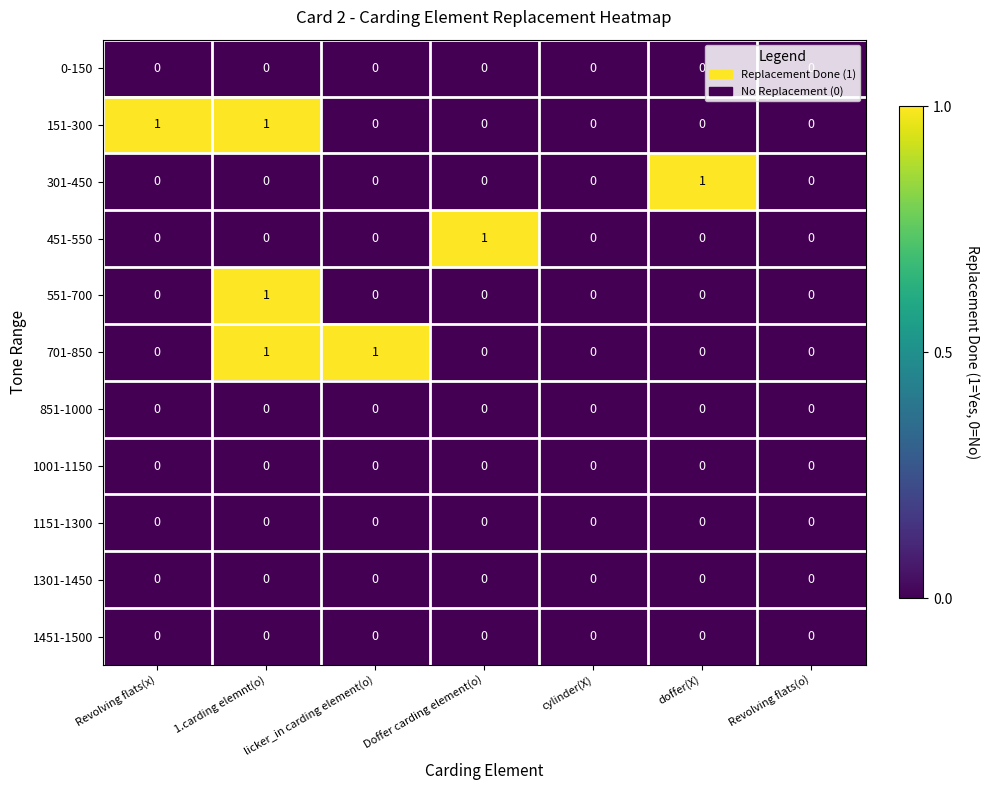

Count the 551-700 values in the range 0 to 1.

7